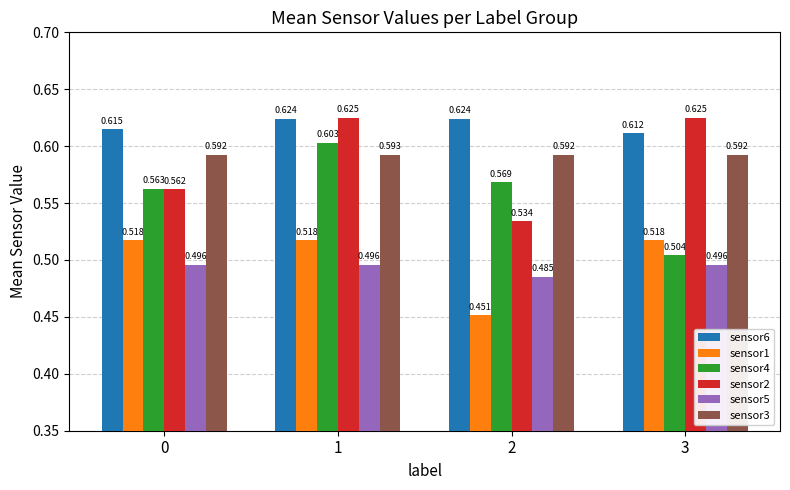

How many sensor4 values are between 0 and 1?

4